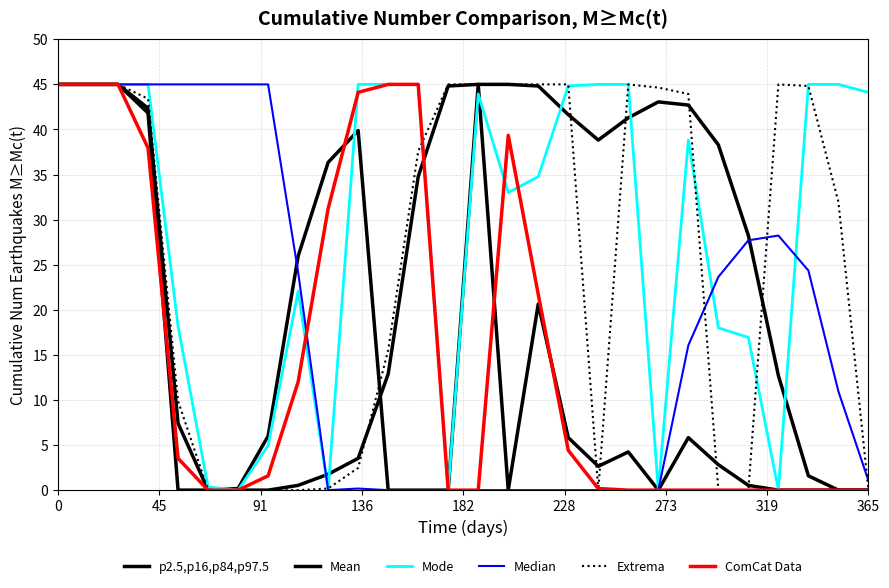

Count the number of categories in the chart.

28